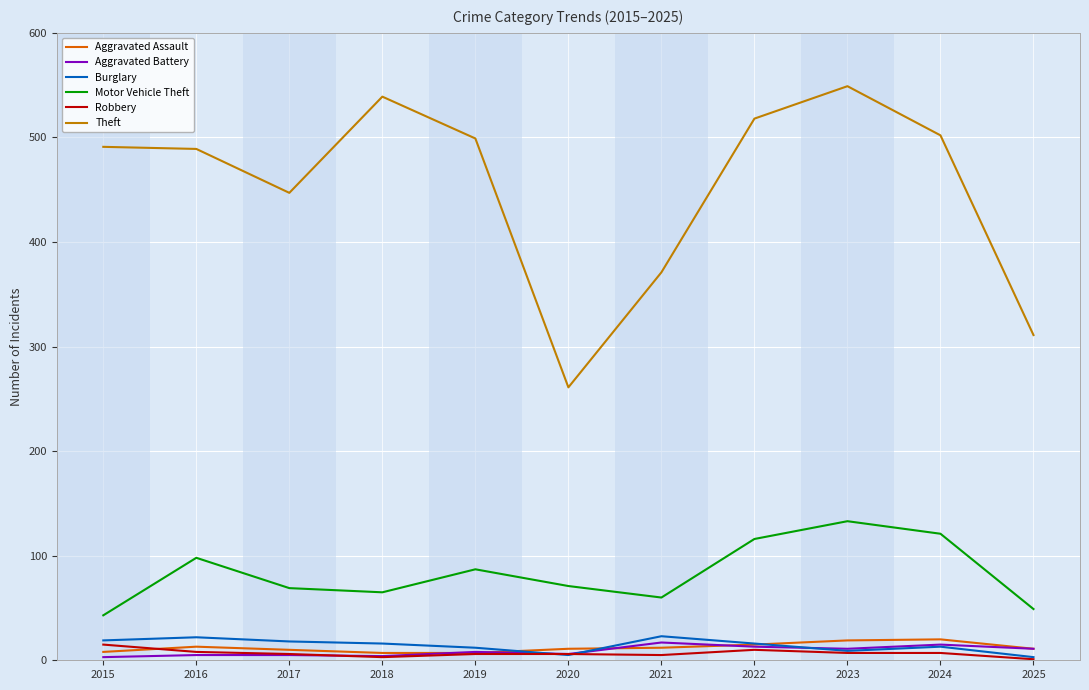

Where is the first local maximum for Motor Vehicle Theft?

2016